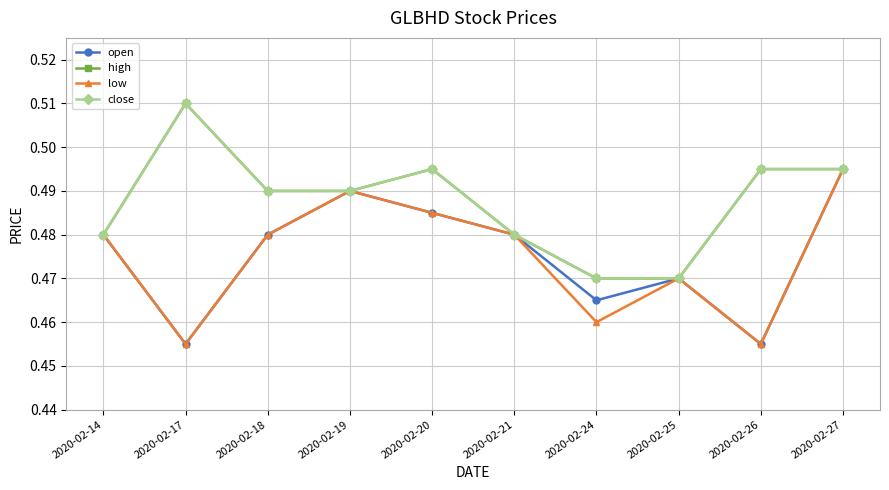

At which category is the sum across all series the highest?

2020-02-27